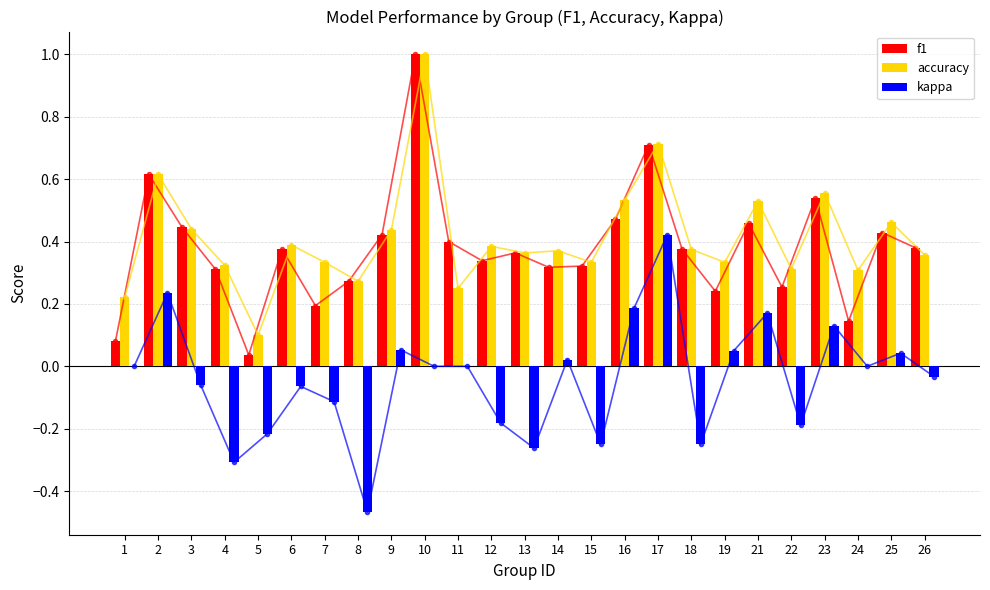

What is the value of the f1 bar at the 6th from the left?

0.4